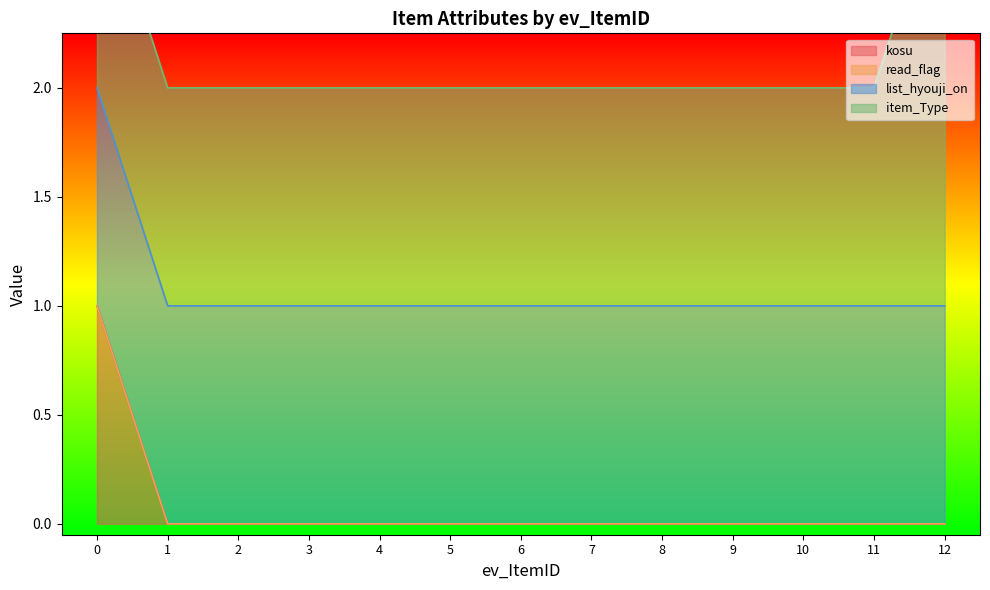

How many kosu values are between 0 and 1?

13